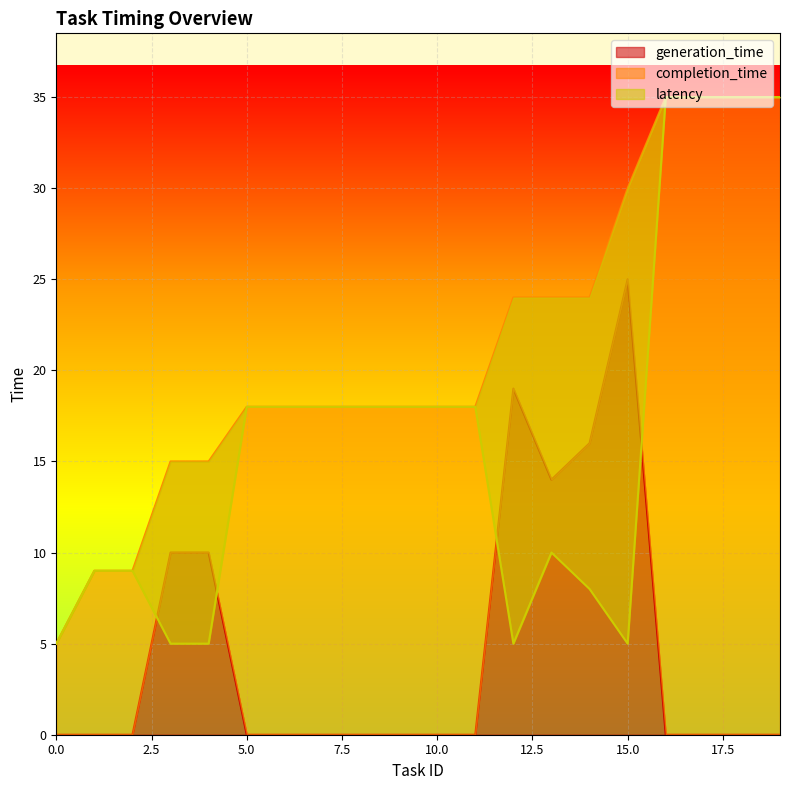

Reading right to left, extract all data points from this chart.

generation_time: 19=0	18=0	17=0	16=0	15=25	14=16	13=14	12=19	11=0	10=0	9=0	8=0	7=0	6=0	5=0	4=10	3=10	2=0	1=0	0=0
completion_time: 19=35	18=35	17=35	16=35	15=30	14=24	13=24	12=24	11=18	10=18	9=18	8=18	7=18	6=18	5=18	4=15	3=15	2=9	1=9	0=5
latency: 19=35	18=35	17=35	16=35	15=5	14=8	13=10	12=5	11=18	10=18	9=18	8=18	7=18	6=18	5=18	4=5	3=5	2=9	1=9	0=5